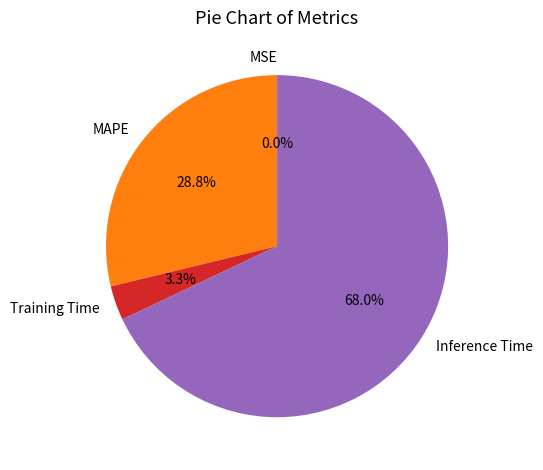

What is the largest slice in the pie chart?

Inference Time